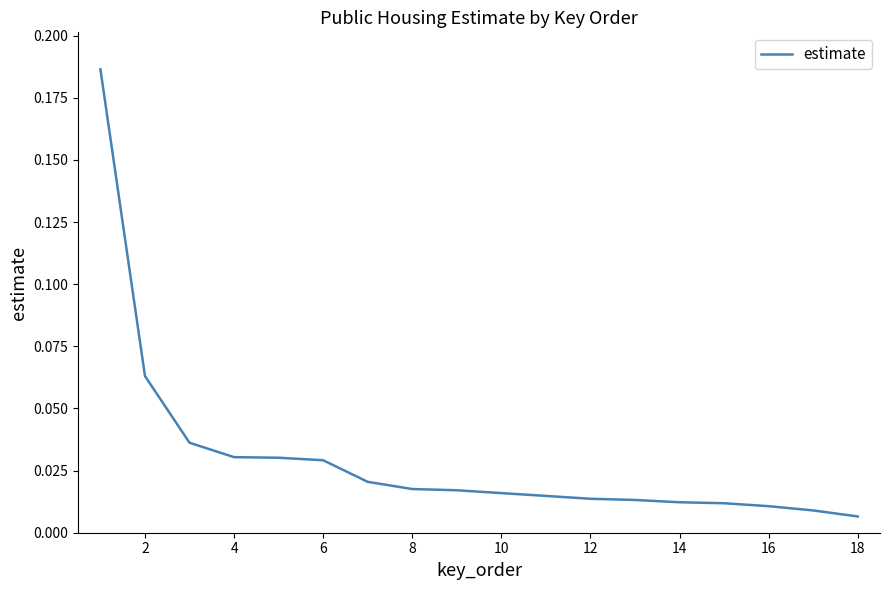

Which category has the lowest value across all series?

18